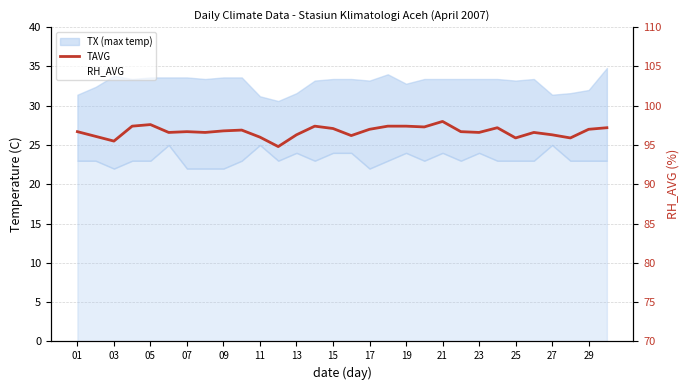

What is the minimum value for TAVG?

24.8